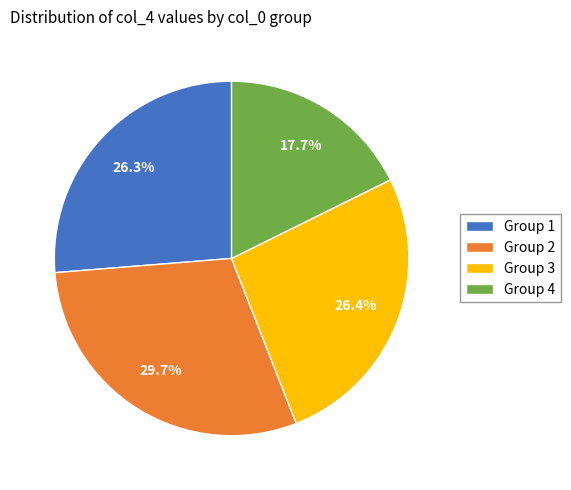

Which has a higher value, Group 4 or Group 2?

Group 2